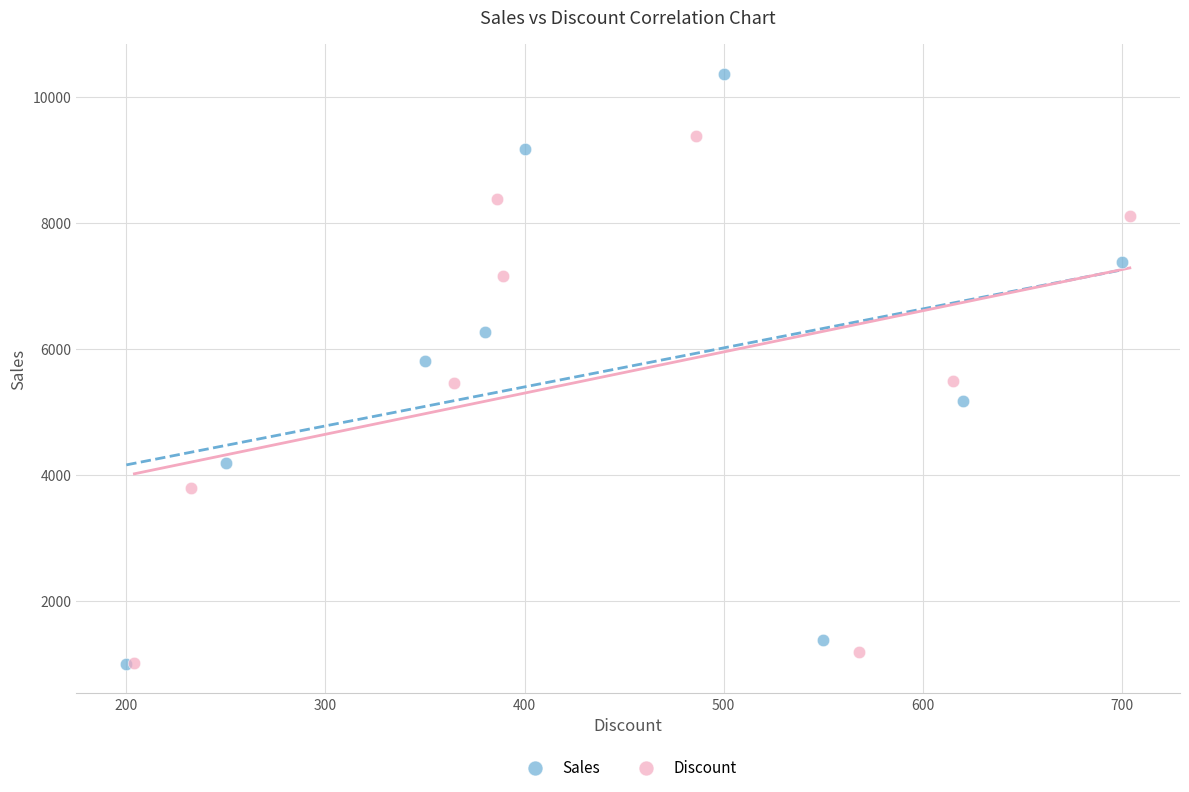

Which series has the largest Y range (max minus min)?

Sales